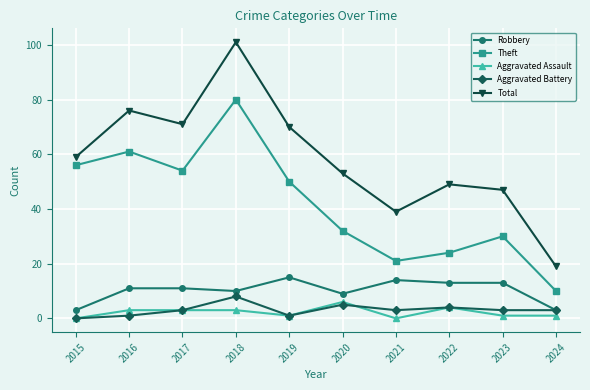

In Theft, how many points are higher than both neighbors (excluding endpoints)?

3